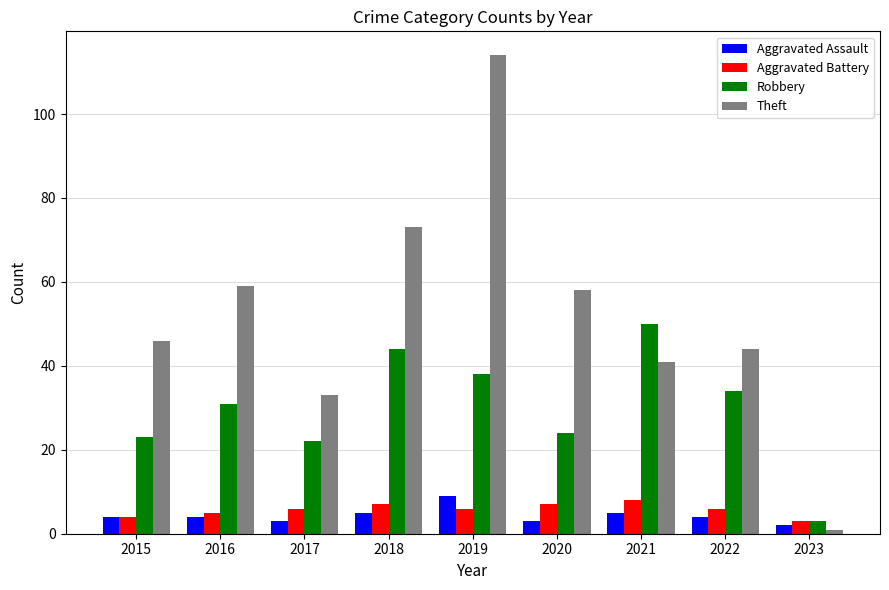

Which series changed the most between 2015 and 2021?

Robbery